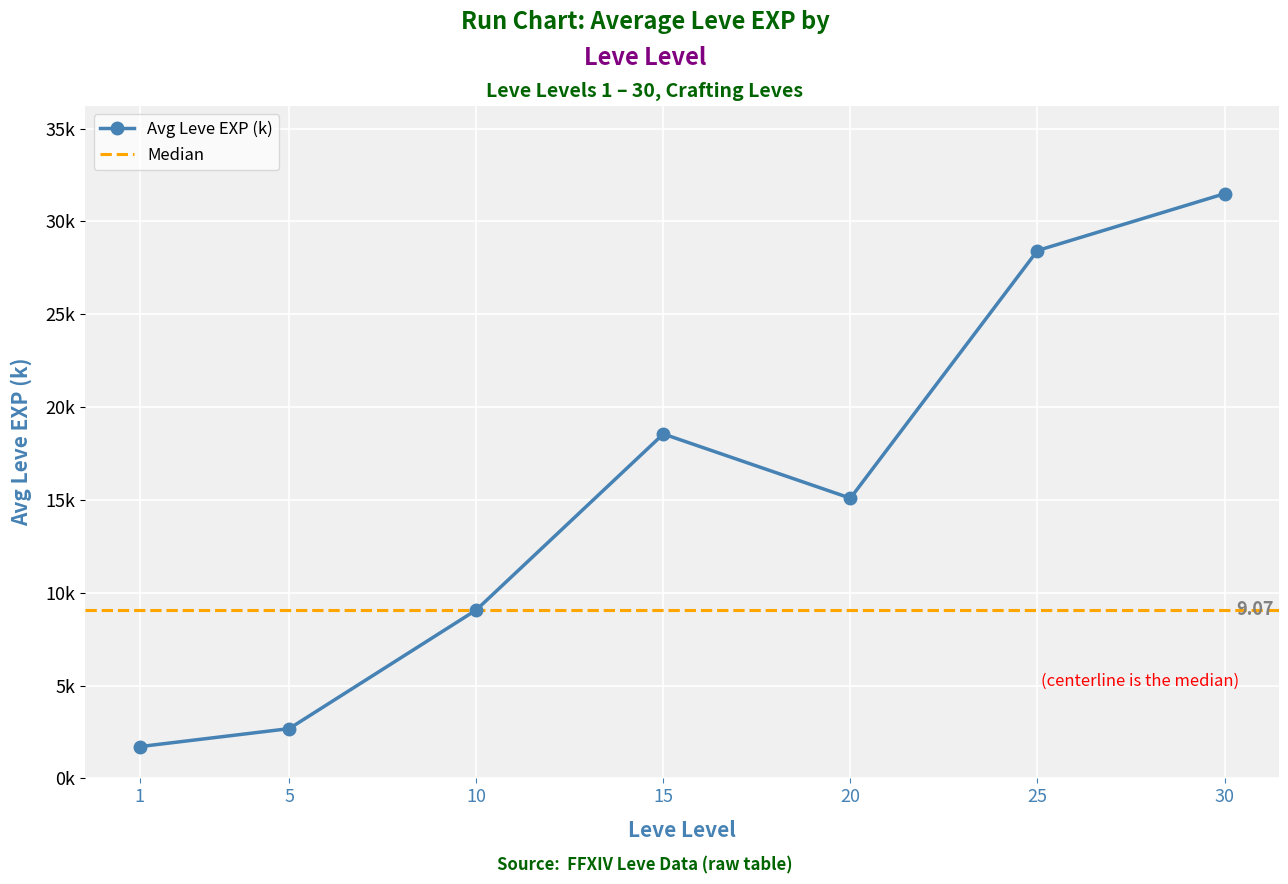

Where is the first local minimum?

1